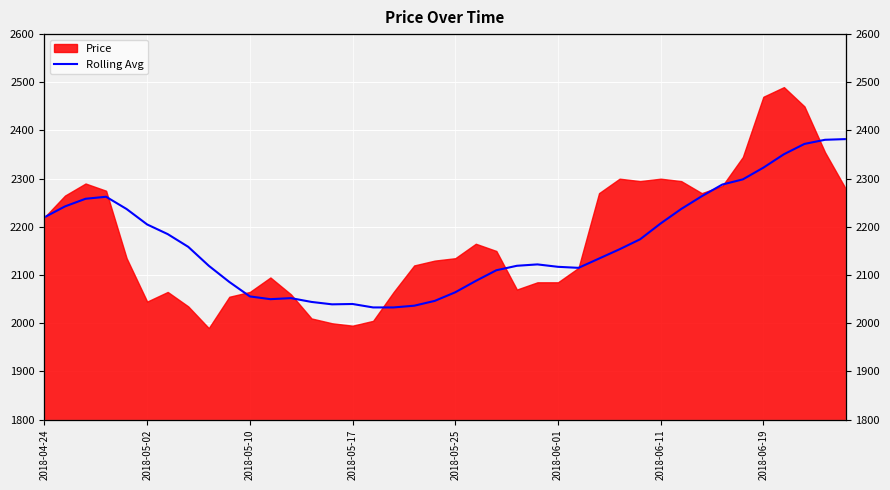

What is the difference between the maximum and minimum values?

349.3